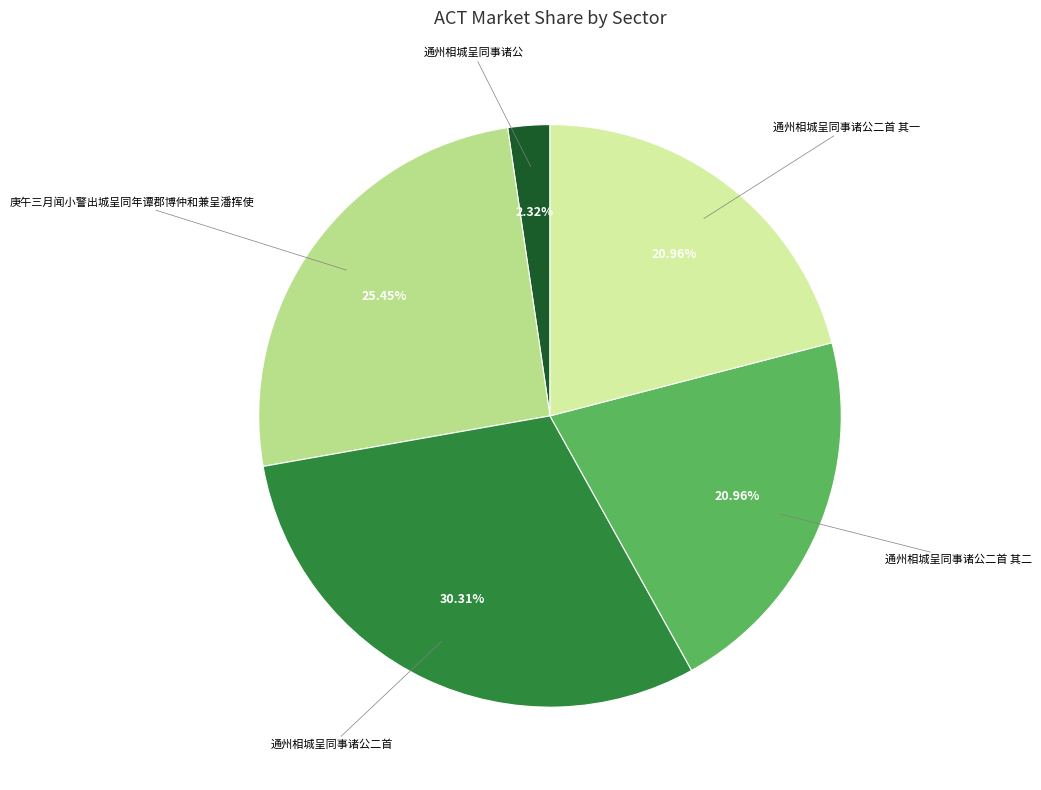

How many slices are in this pie chart?

5